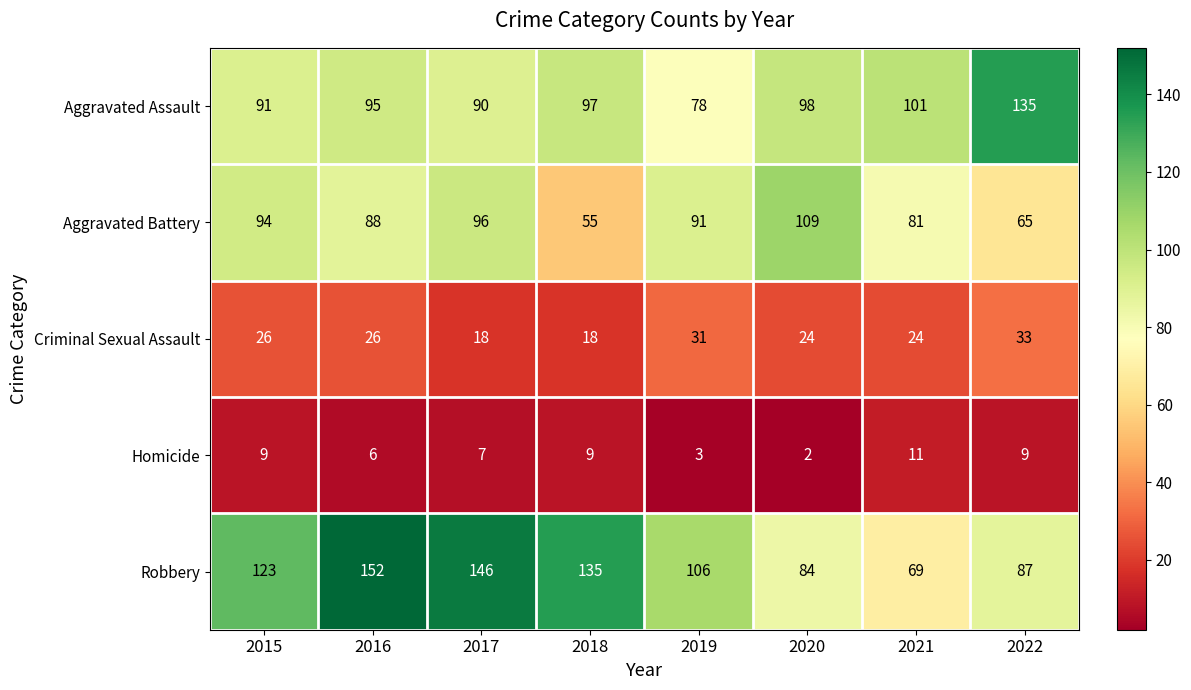

At which label is Aggravated Assault closest to 106?

2021